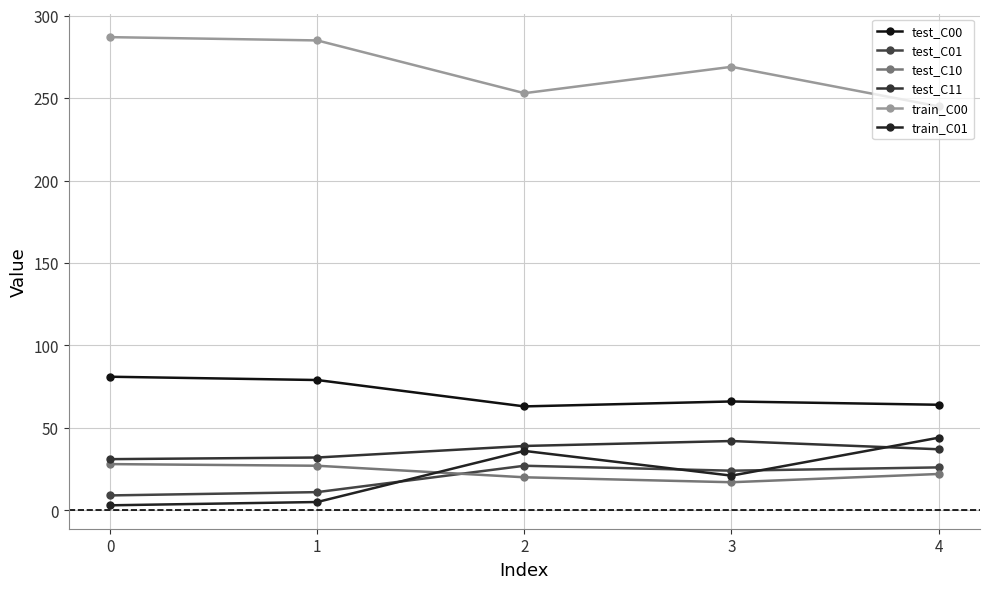

The train_C00 series shows 269 at 3. True or false?

True